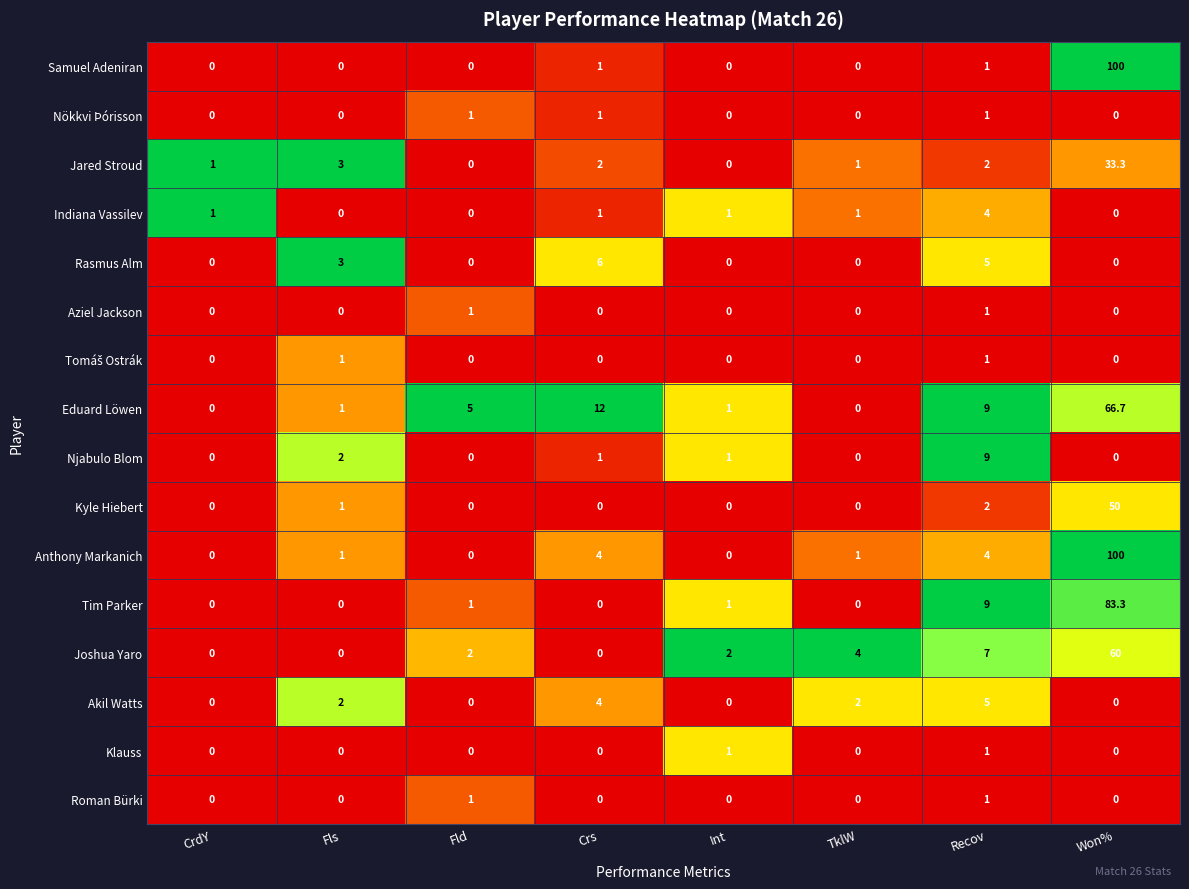

What is the sum of all Joshua Yaro values?

75.0